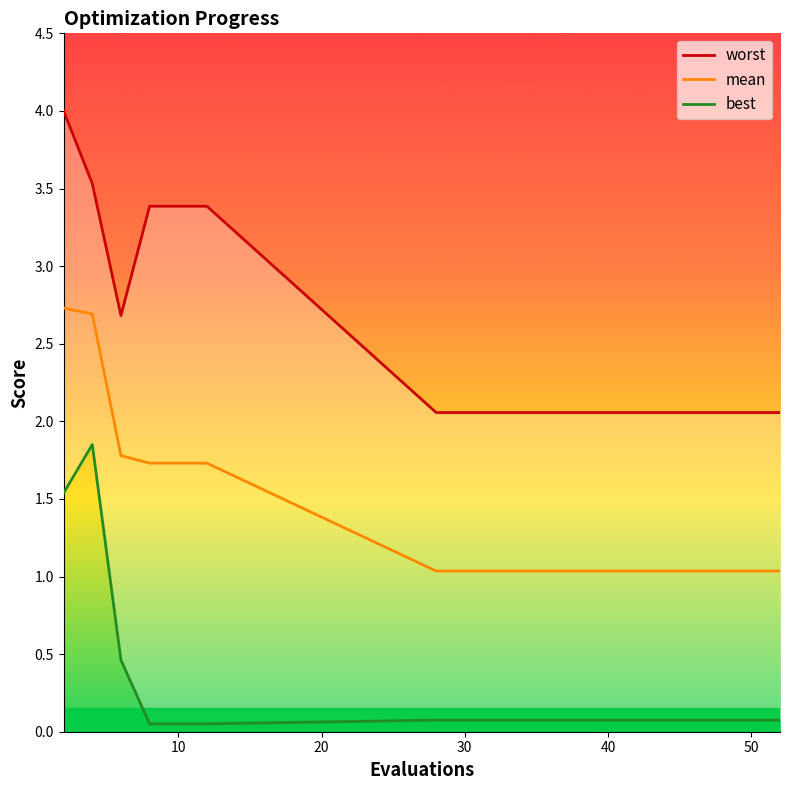

What is the difference between the maximum and minimum values in the mean series?

1.7